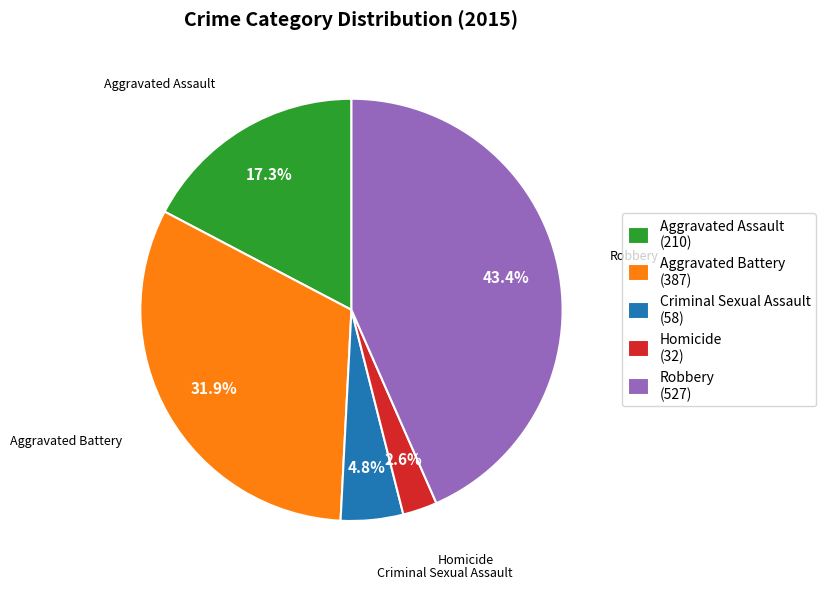

Combined, what portion of the pie is Homicide and Aggravated Assault?

19.9%